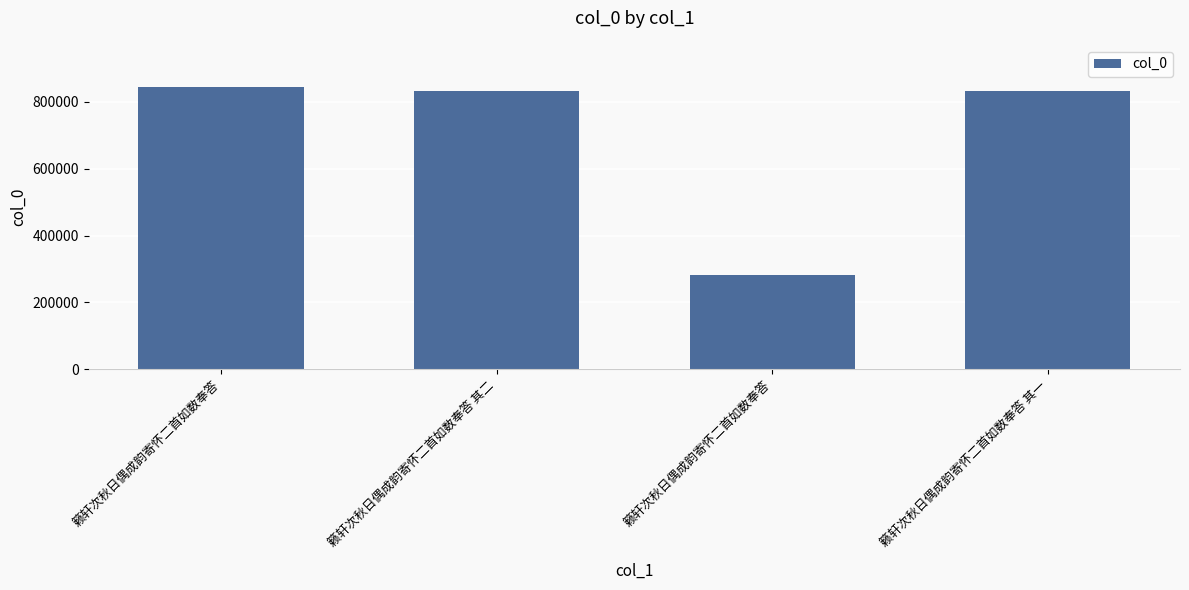

What is the sum of all values?

2789037